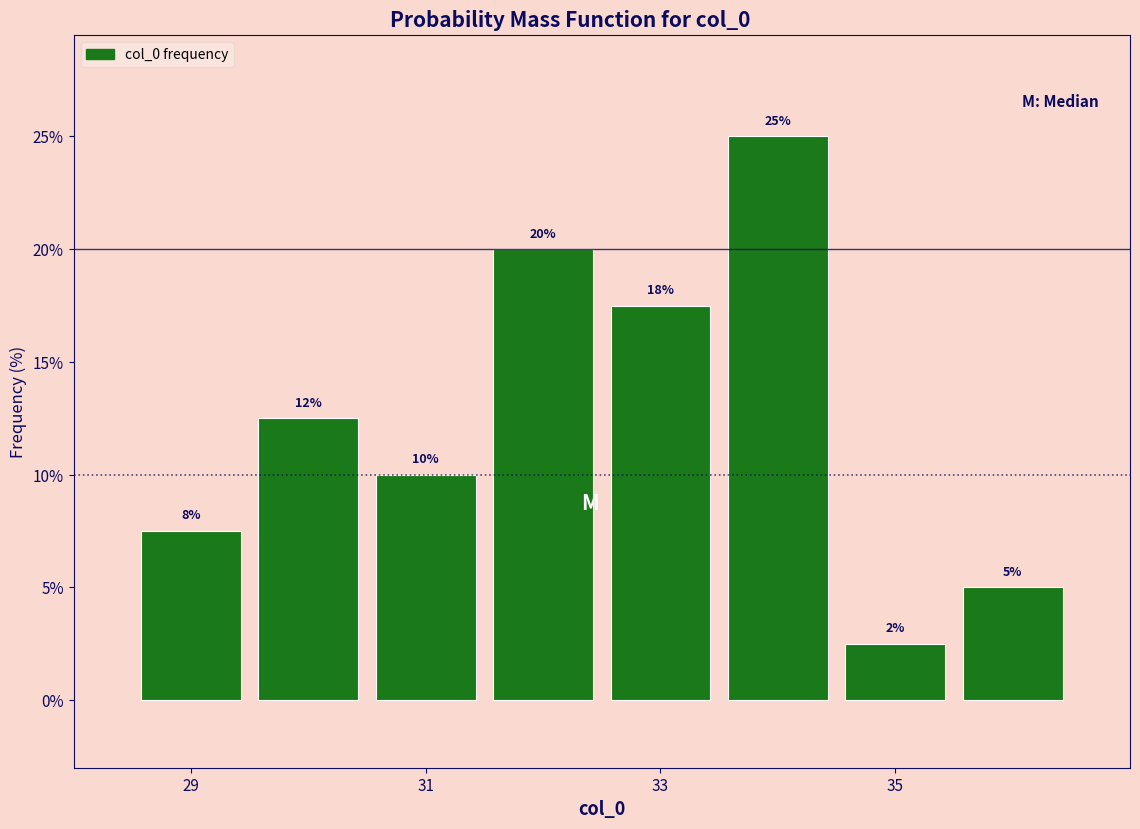

Which range on the x-axis has the tallest bar?

33.5 to 34.5